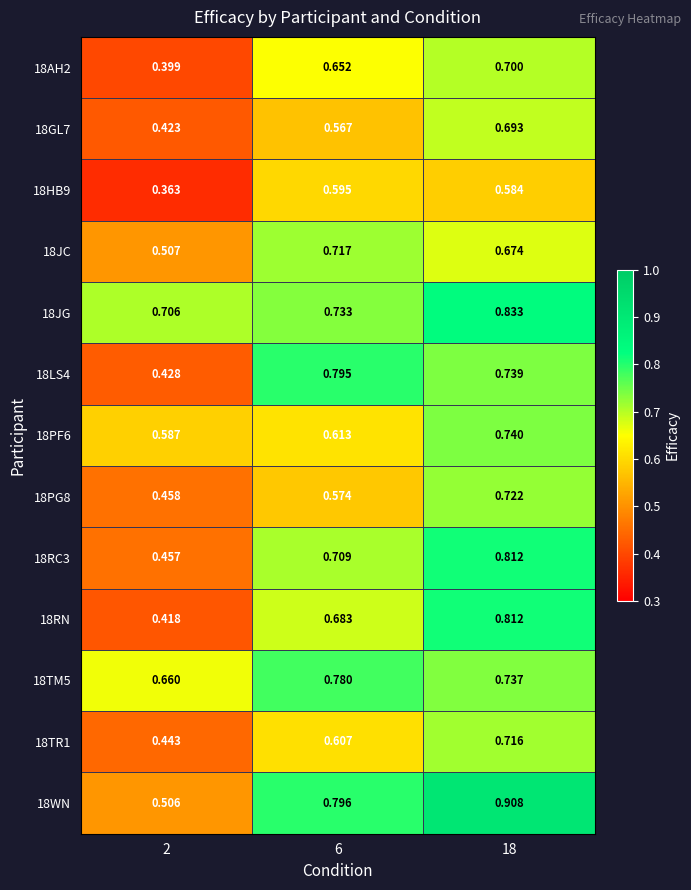

Is the value of 18GL7 at 6 greater than the value of 18RN at 2?

Yes